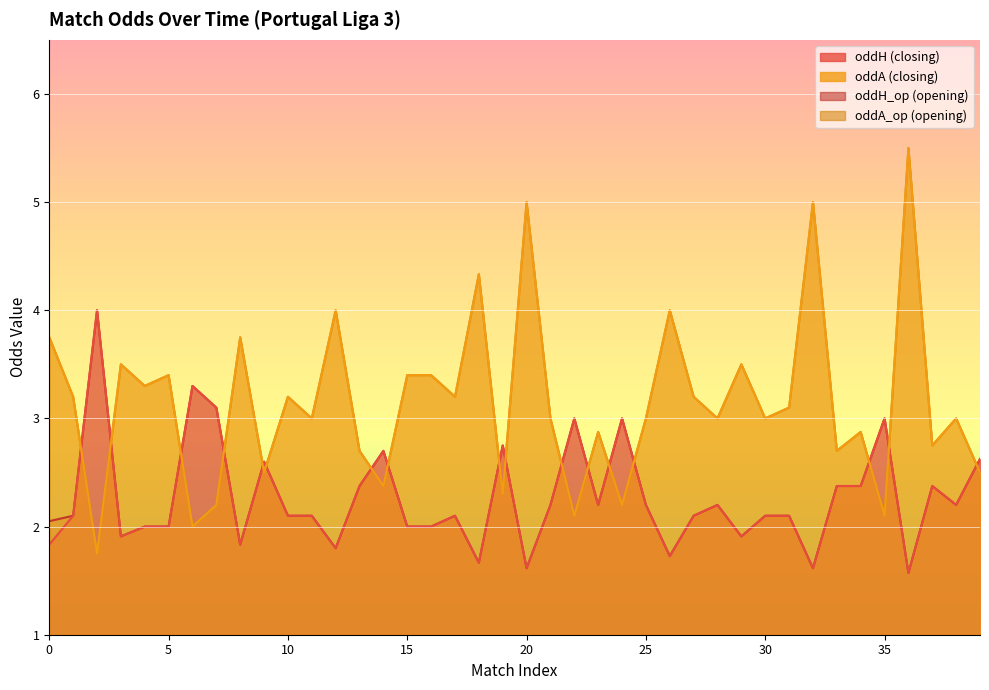

True or false: oddH_op and oddA cross at least once.

True